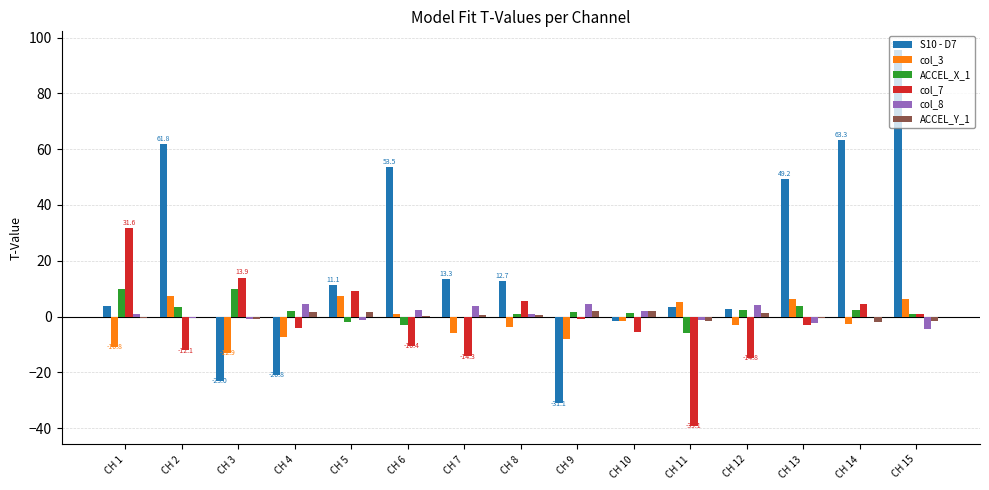

True or false: ACCEL_X_1 has a value of 0.9 at CH 8.

True